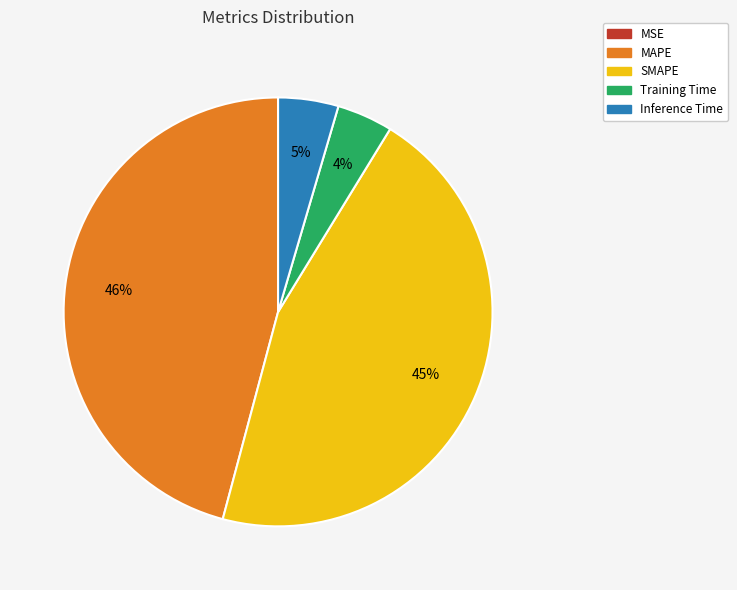

Between SMAPE and Training Time, which is larger?

SMAPE